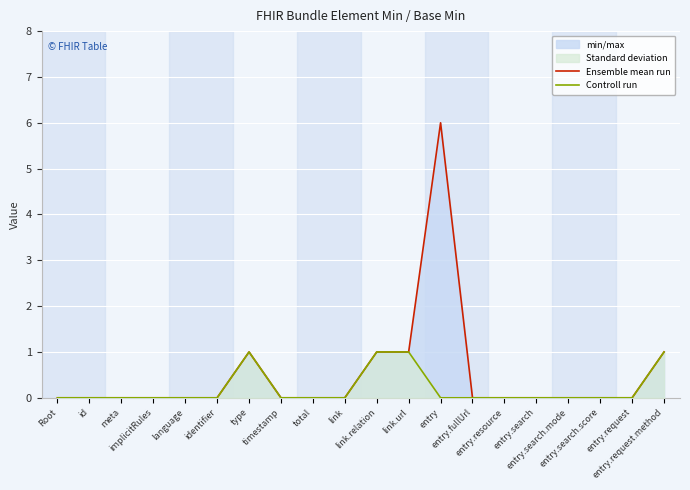

What is the label of the 19th point from the right?

id